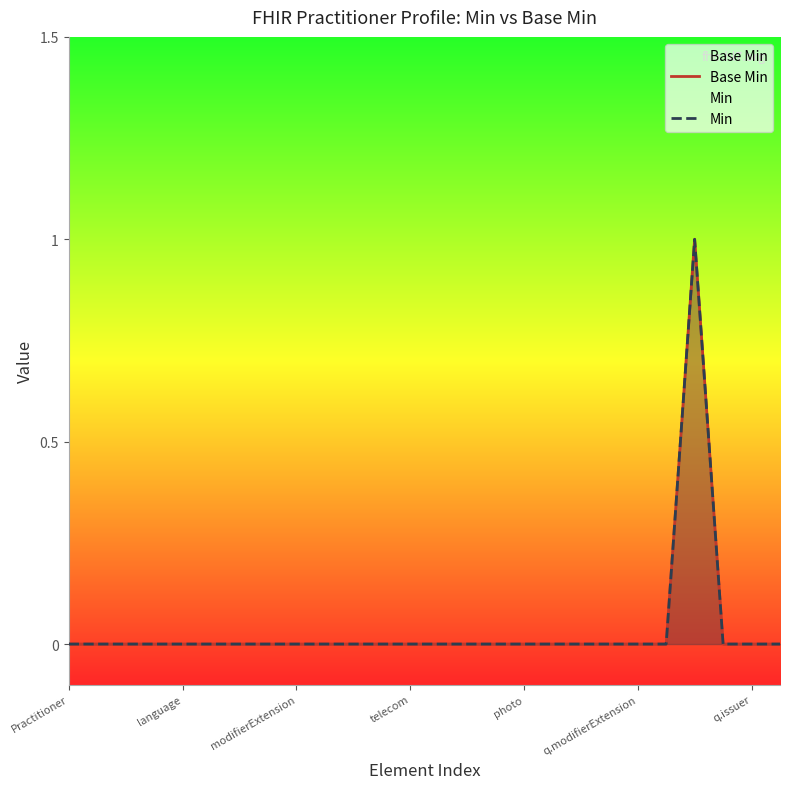

Where is the first local maximum for Base Min?

22